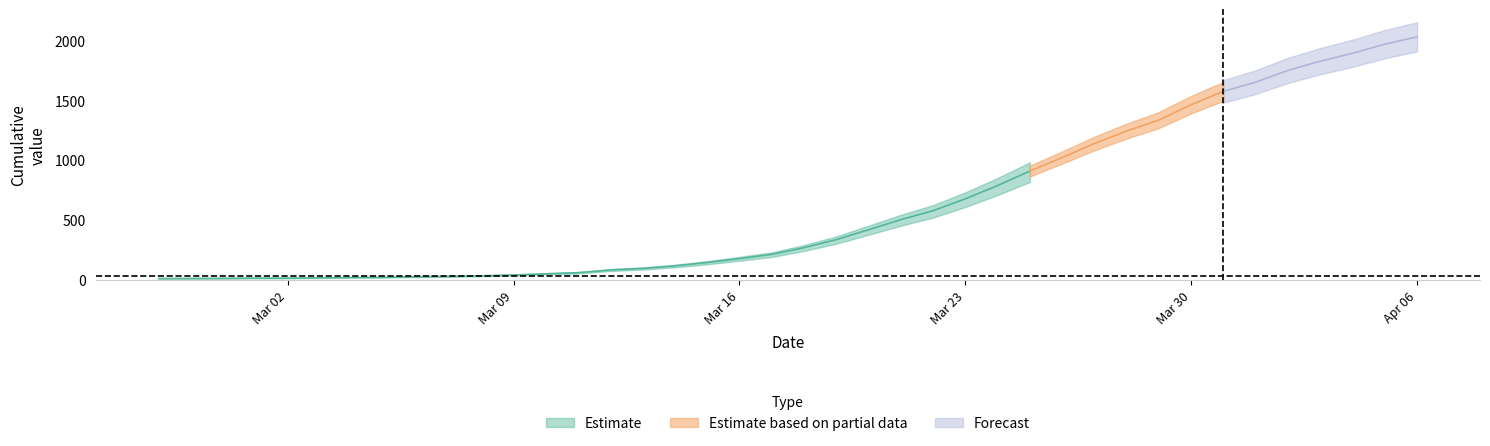

Where does the data first go above 271?

2020-03-19